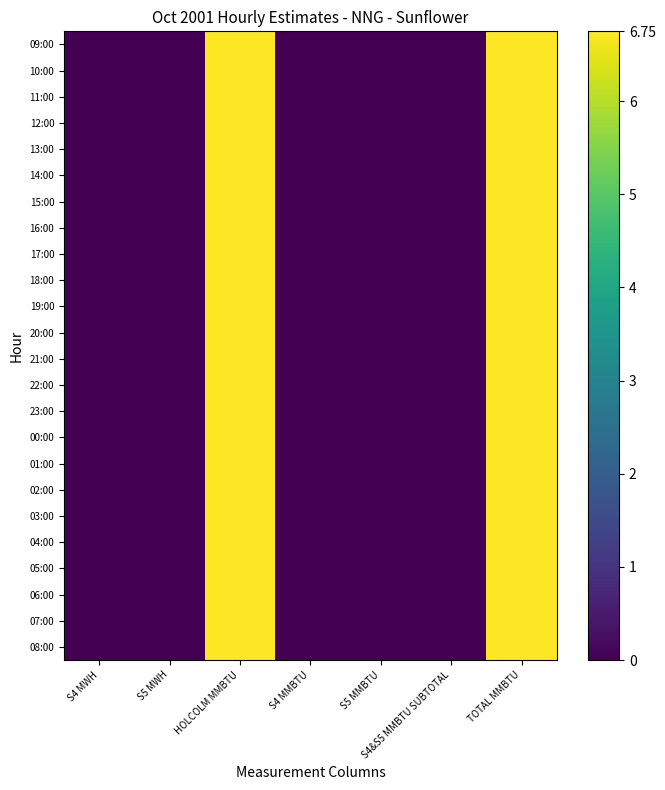

Which series has the largest total across all categories?

09:00